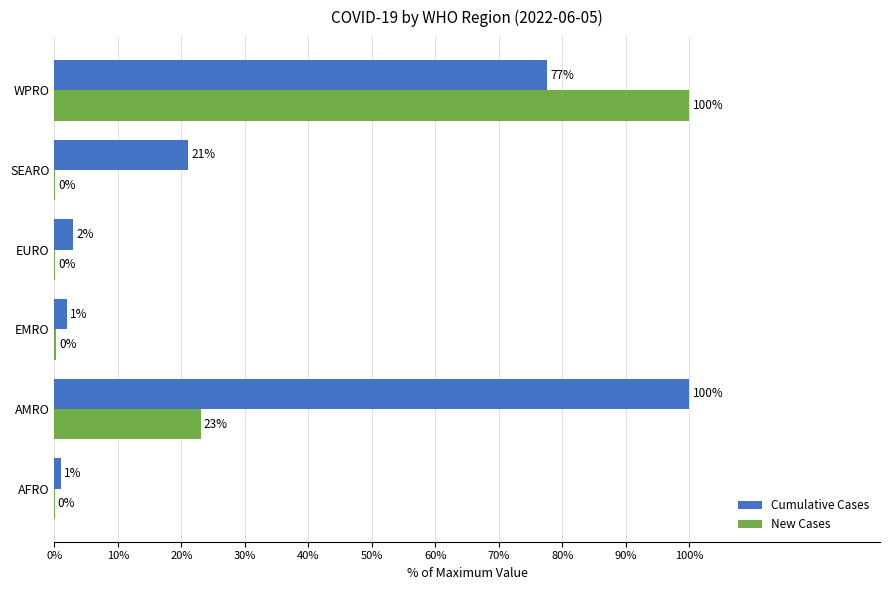

Between SEARO and WPRO, which series saw the biggest shift?

New Cases